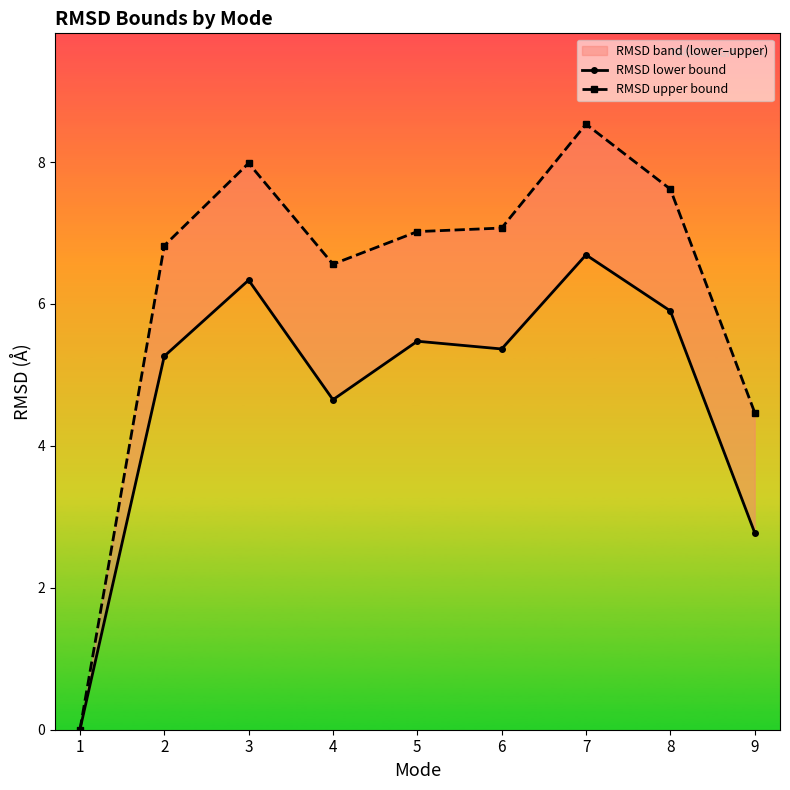

True or false: RMSD lower bound and RMSD upper bound cross at least once.

False